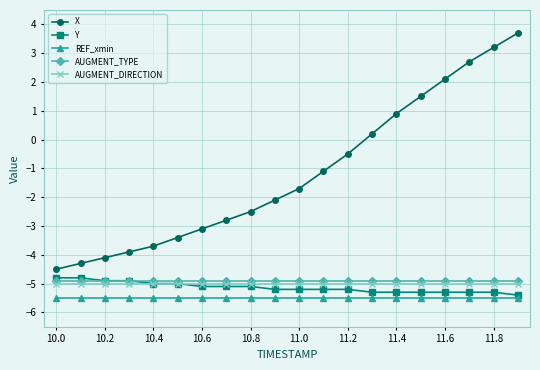

True or false: AUGMENT_DIRECTION and REF_xmin cross at least once.

False